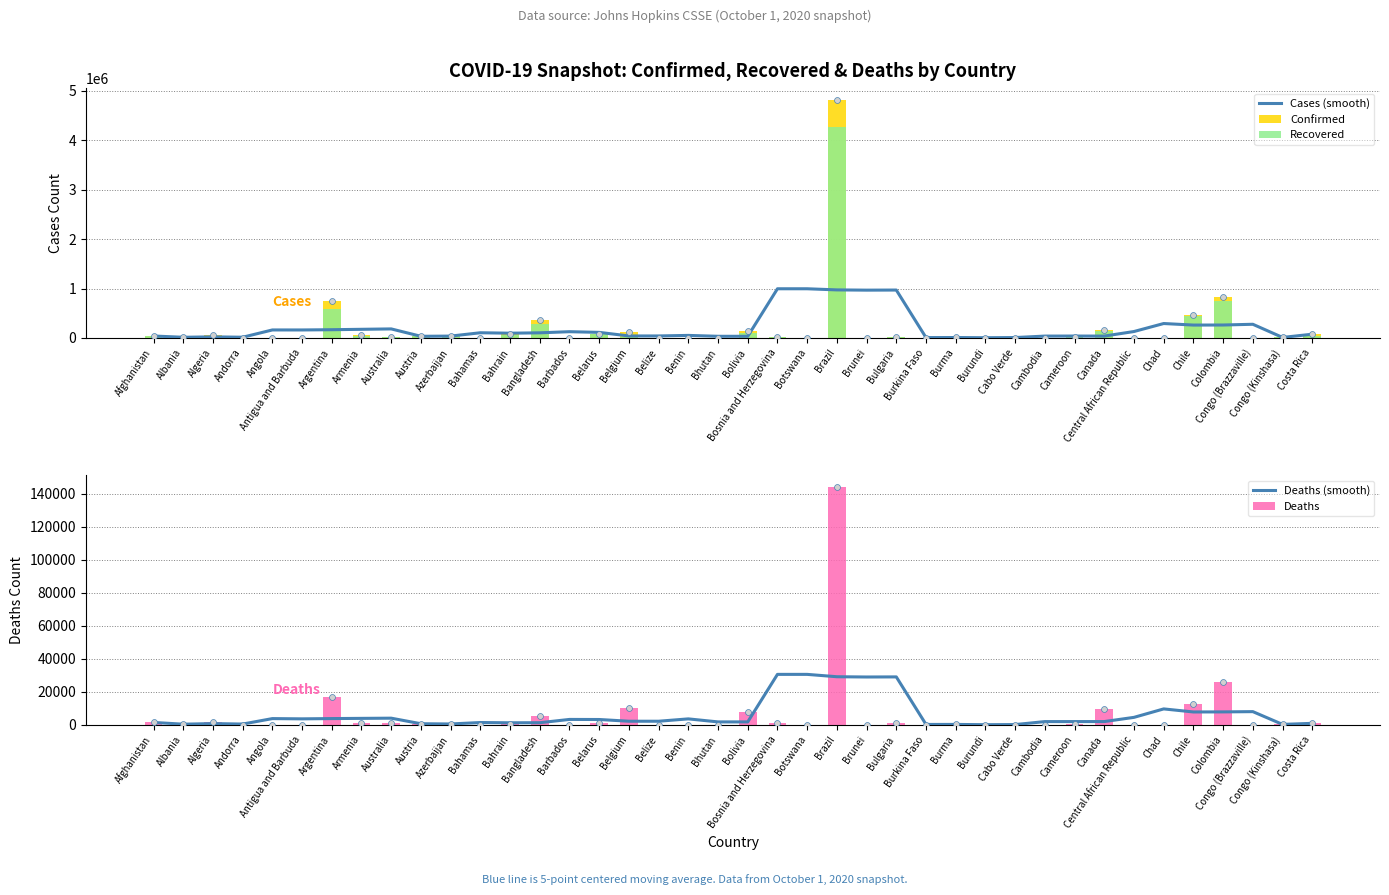

Which series reaches the maximum Y coordinate?

Confirmed